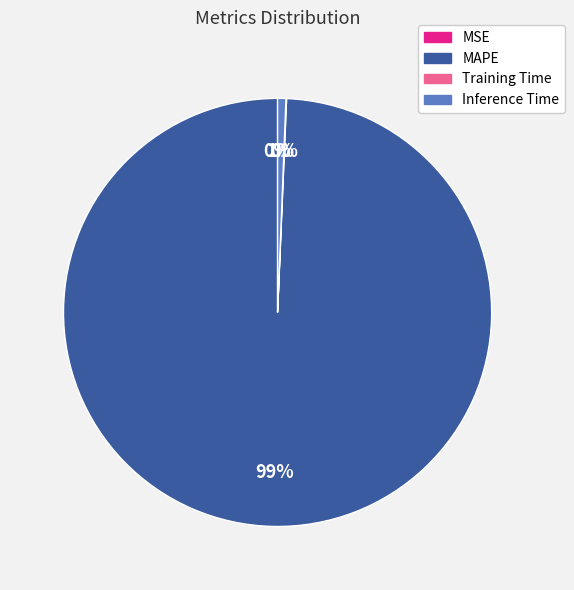

Which slice is the largest?

MAPE